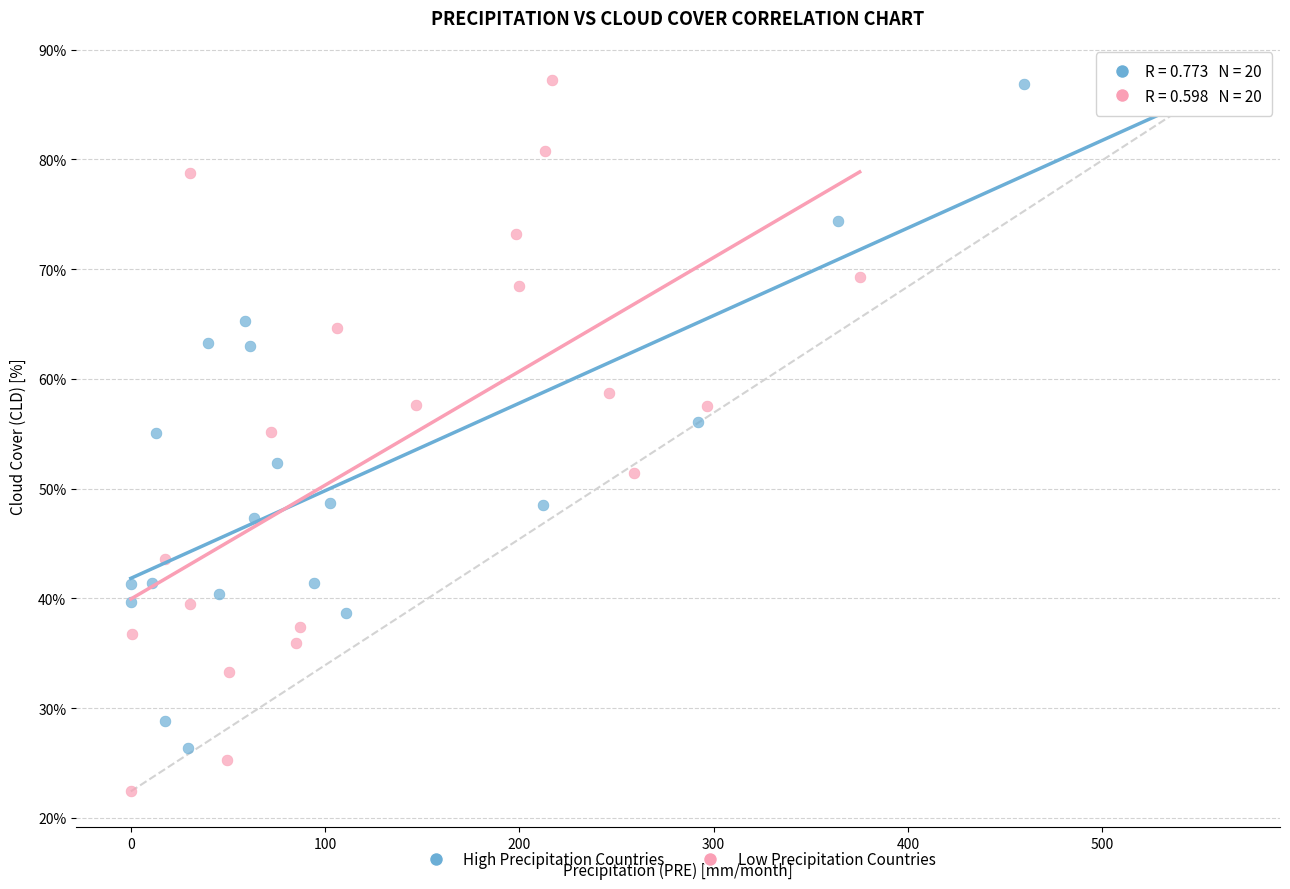

Which series contains the lowest Y value?

Low Precipitation Countries